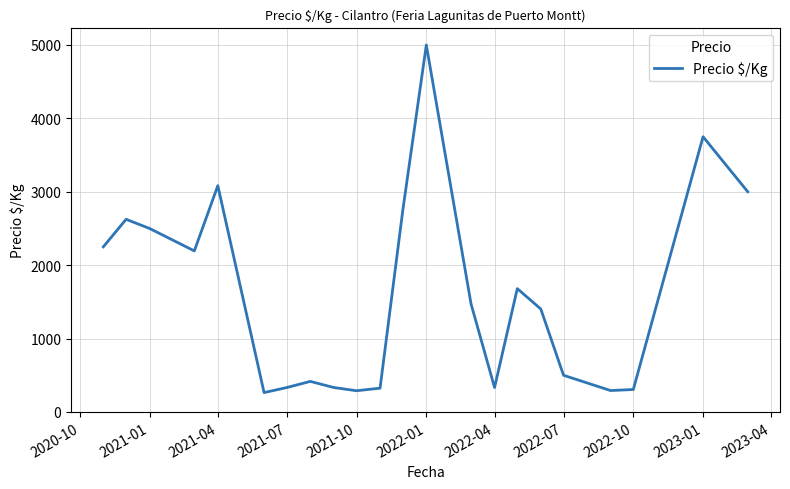

What is the minimum value shown in the chart?

264.0